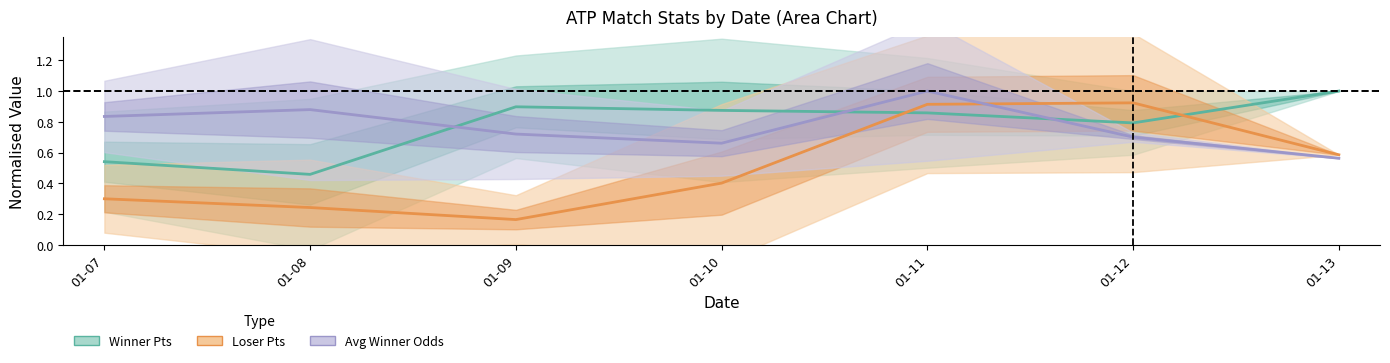

Count the Avg Winner Odds (normalised) values in the range 0 to 1.

7